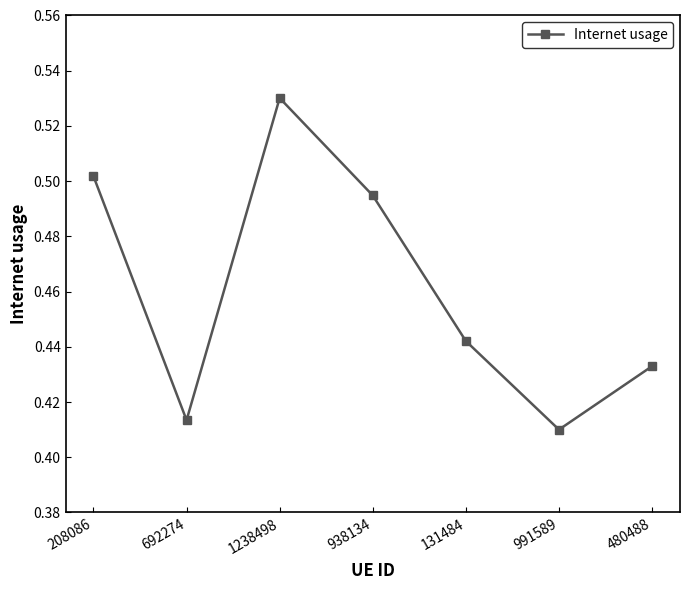

What is the sum of the values at 1238498 and 991589?

0.9